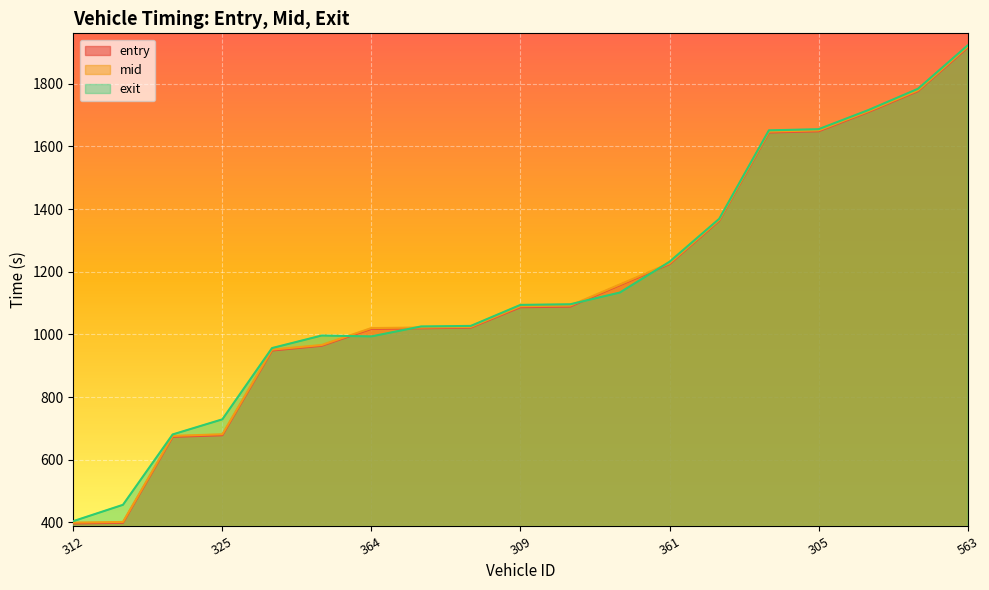

Which has a higher value, 305 or 361?

305